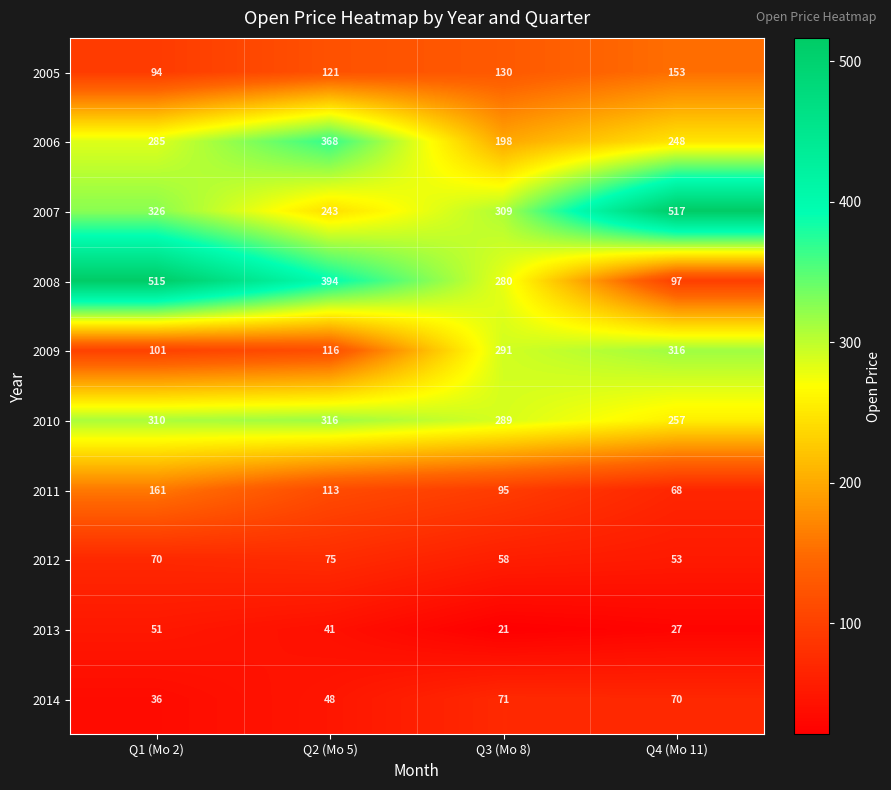

The value of 2012 at Q2 (Mo 5) is 122. True or false?

False